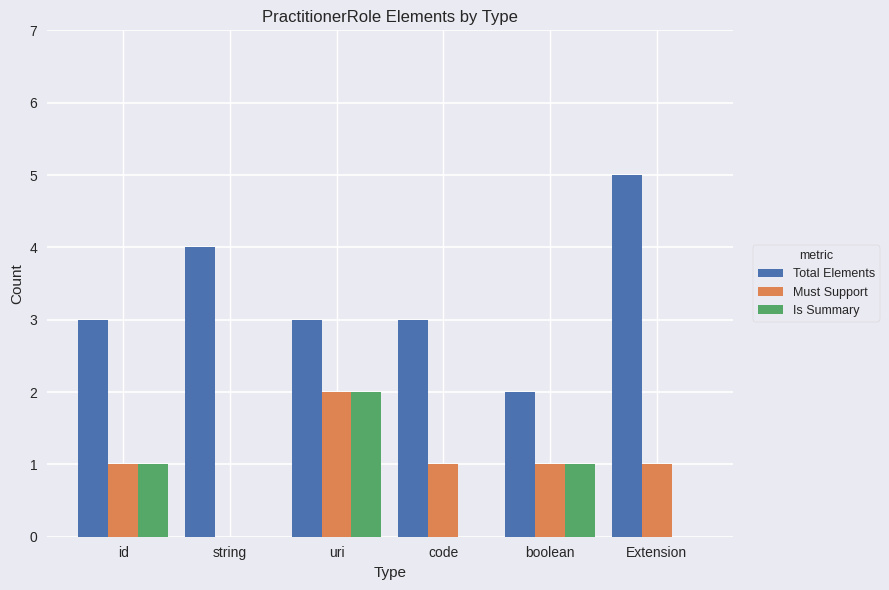

Reading left to right, what are all the values shown in this chart?

Total Elements: 3	4	3	3	2	5
Must Support: 1	0	2	1	1	1
Is Summary: 1	0	2	0	1	0